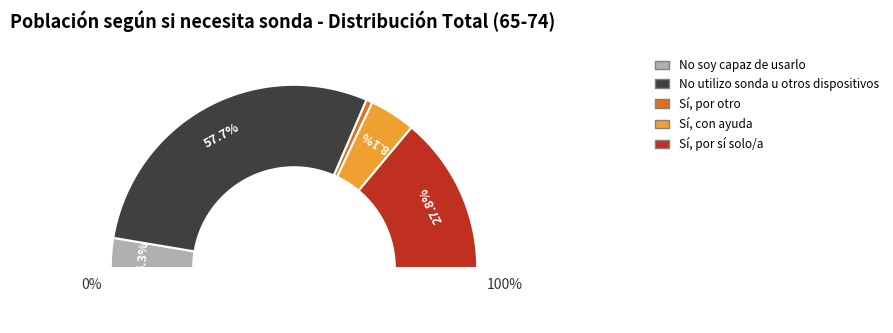

How many slices are in this pie chart?

5